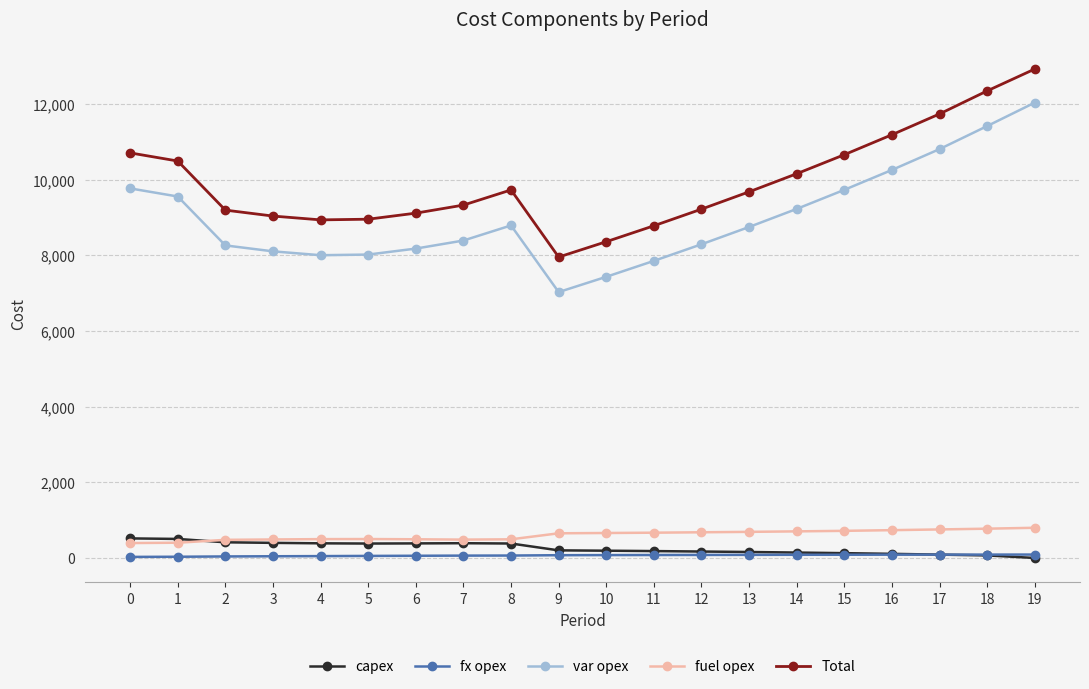

Is it true that Total equals 3965 at 2?

False